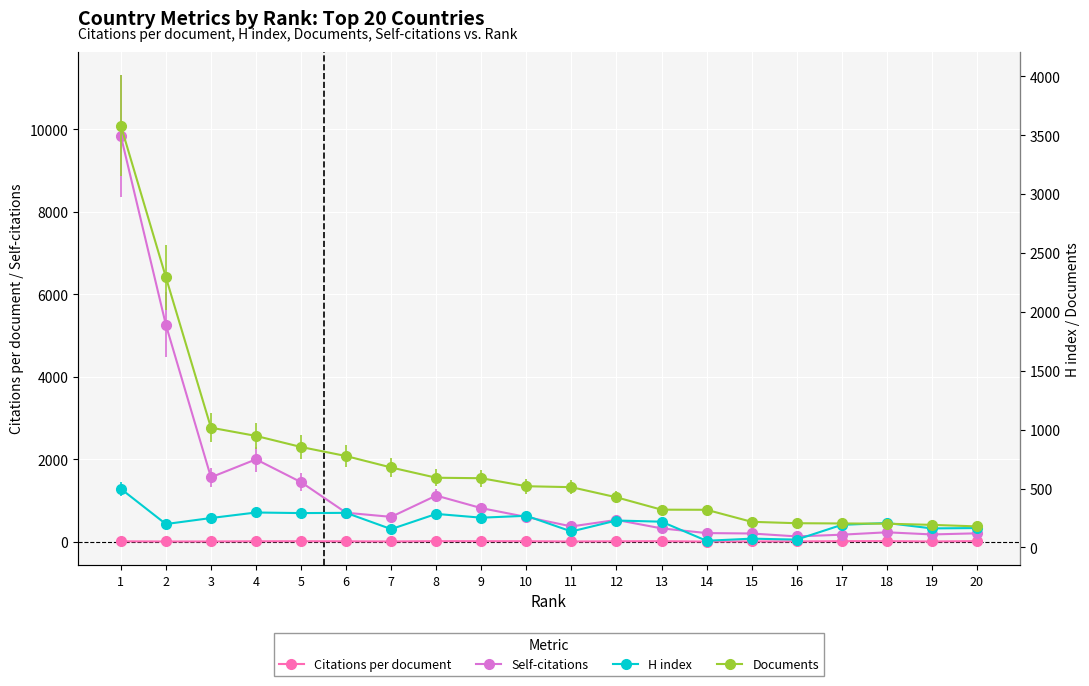

How many lines are shown in the chart?

4